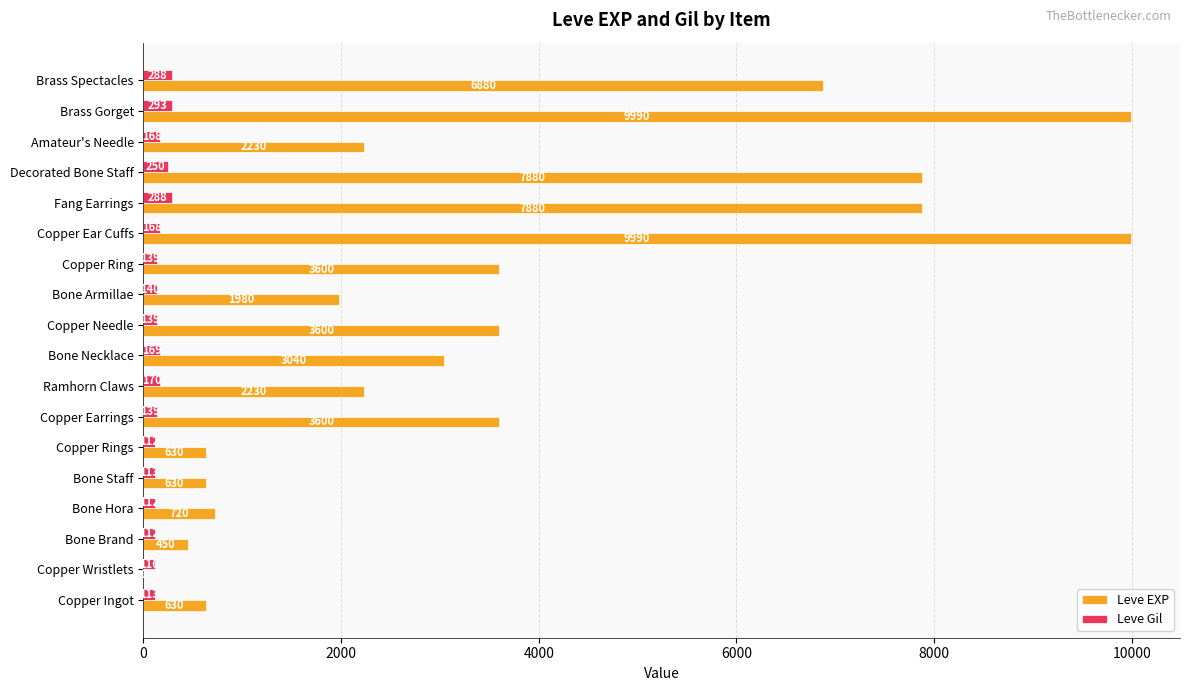

Where is Leve Gil nearest to the value 202?

Ramhorn Claws